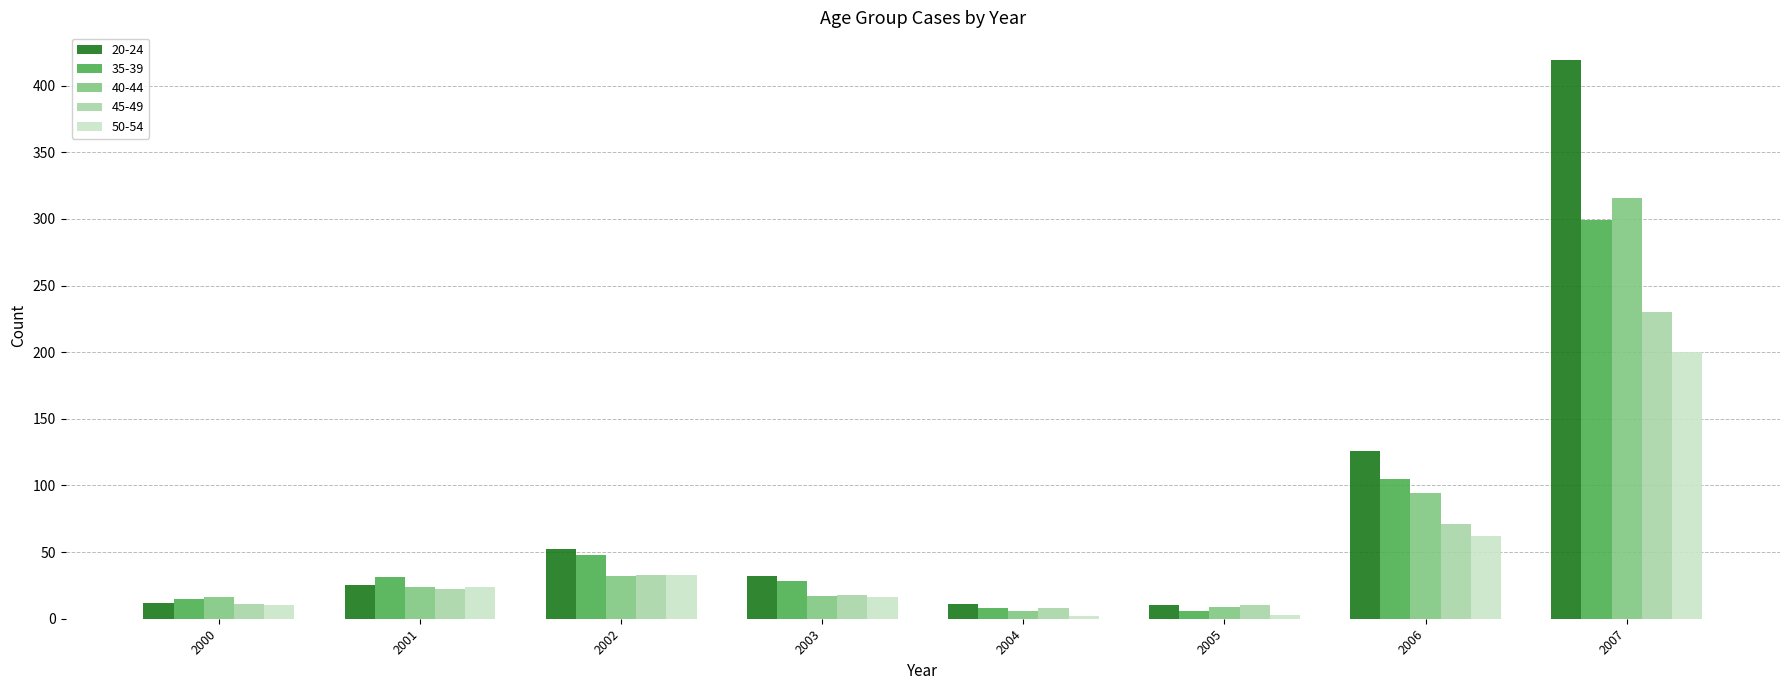

What is the spread (max minus min) of values at 2004?

9